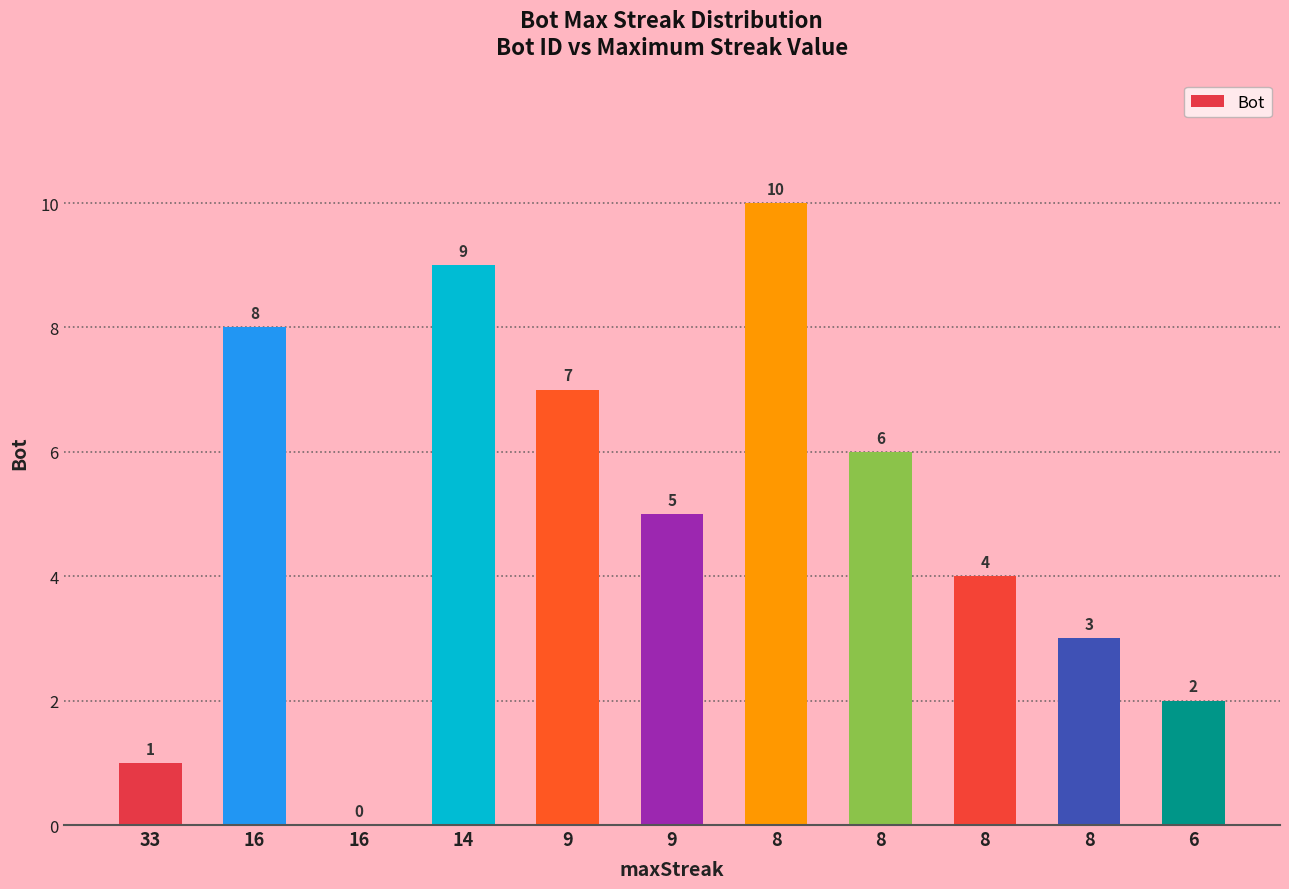

How many data points does each series have?

11